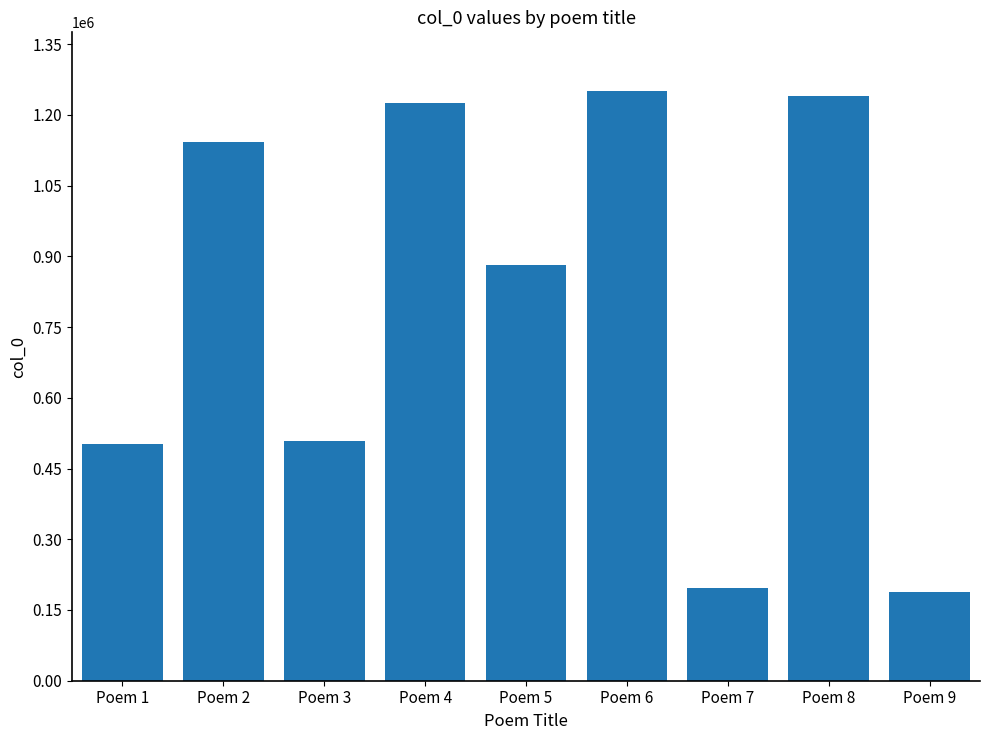

The value at Poem 5 is 882133. True or false?

True